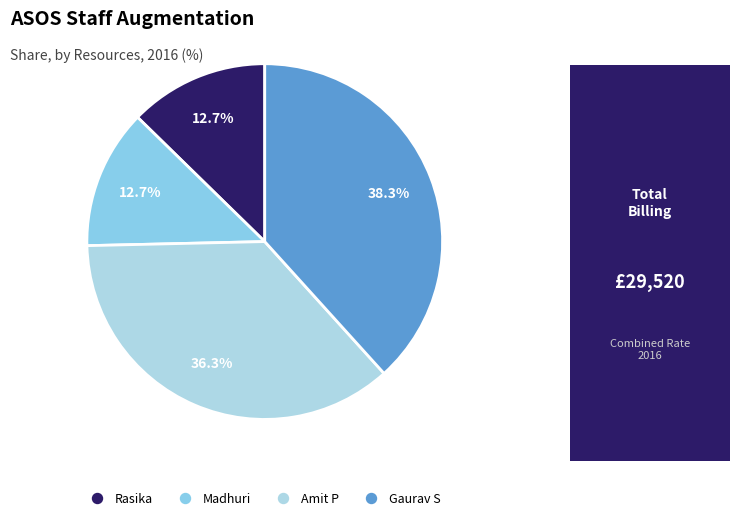

Which slice is the smallest?

Rasika